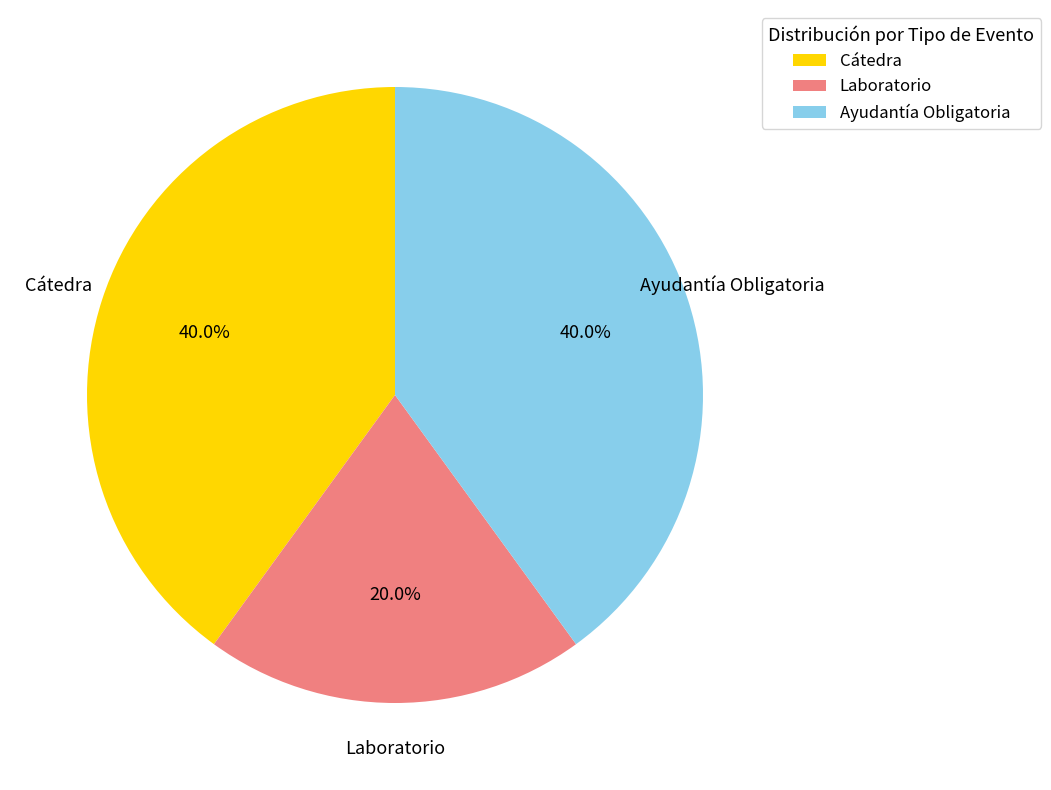

Do Laboratorio and Ayudantía Obligatoria together represent more than half of the pie?

Yes